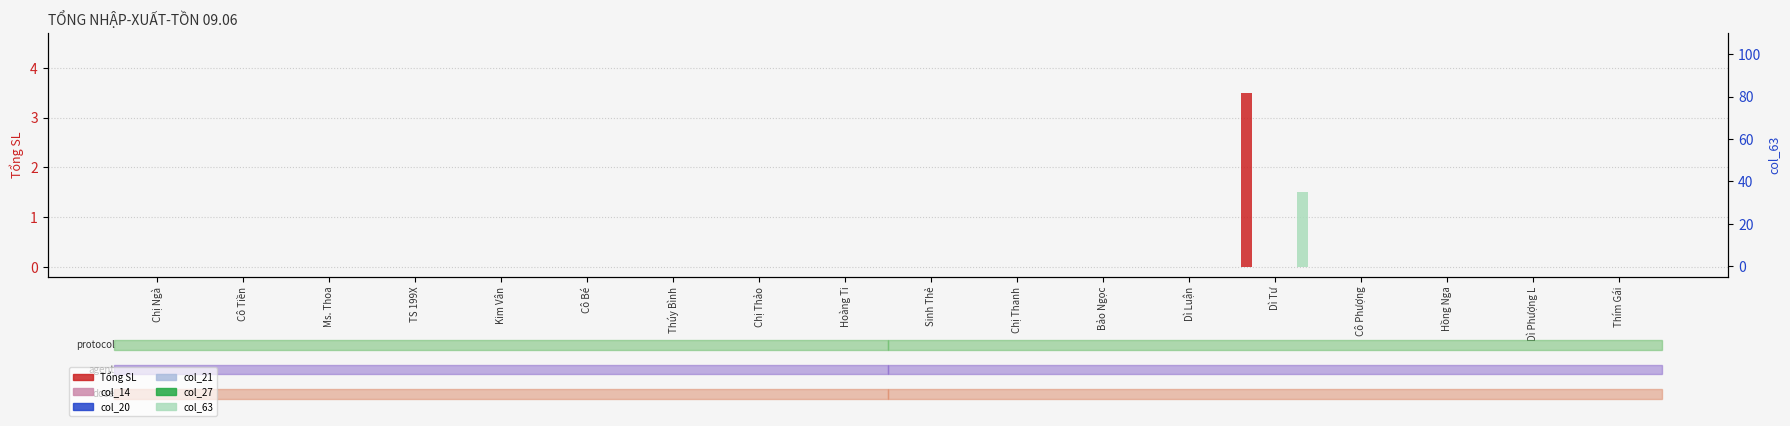

What is the label of the 11th bar from the right?

Chị Thảo